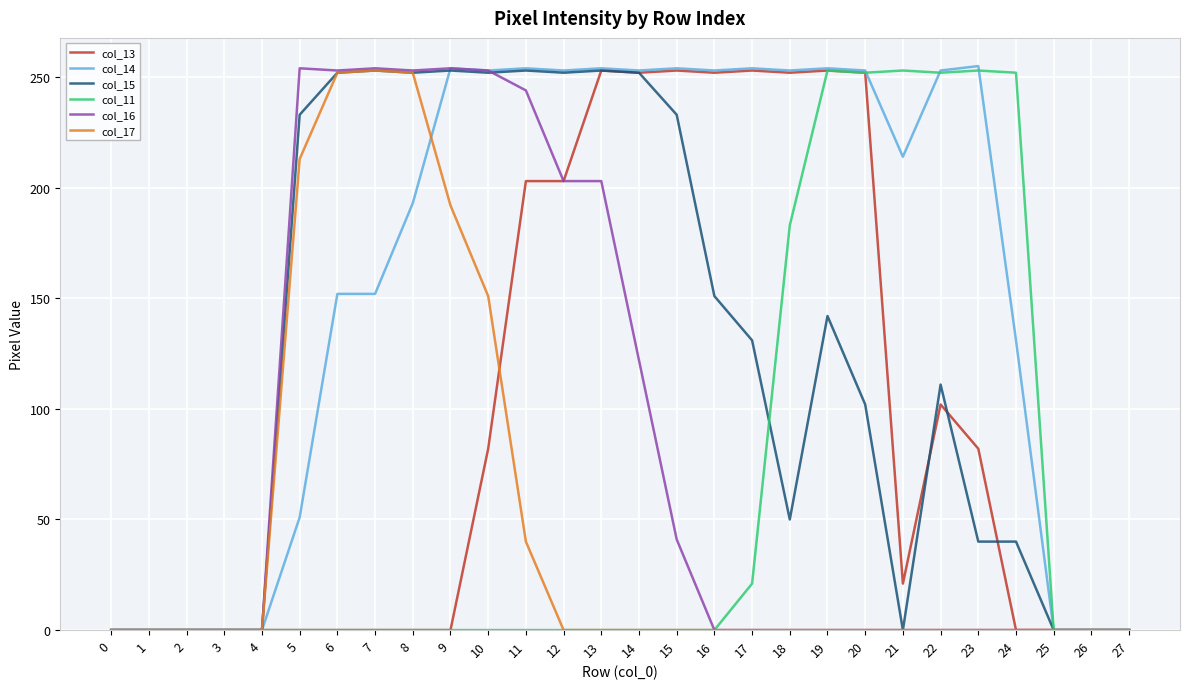

At how many categories does at least one series exceed 194?

20